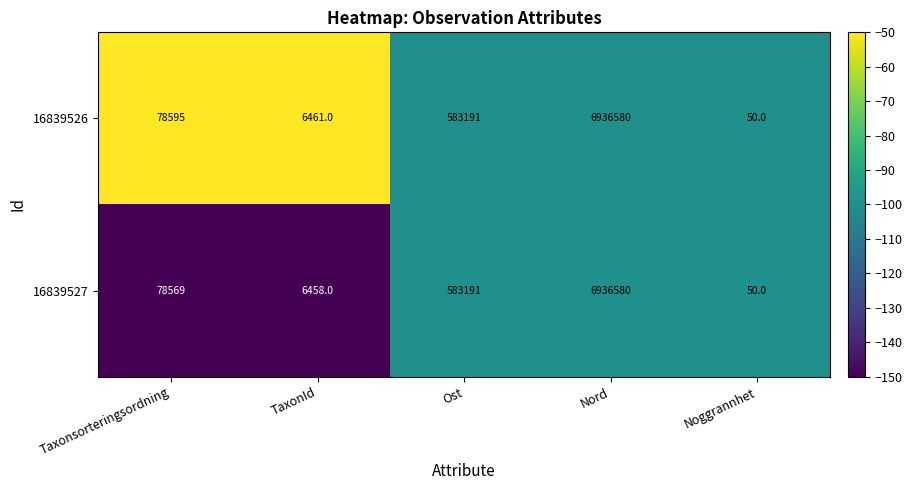

Is it true that 16839526 equals 30 at Noggrannhet?

False